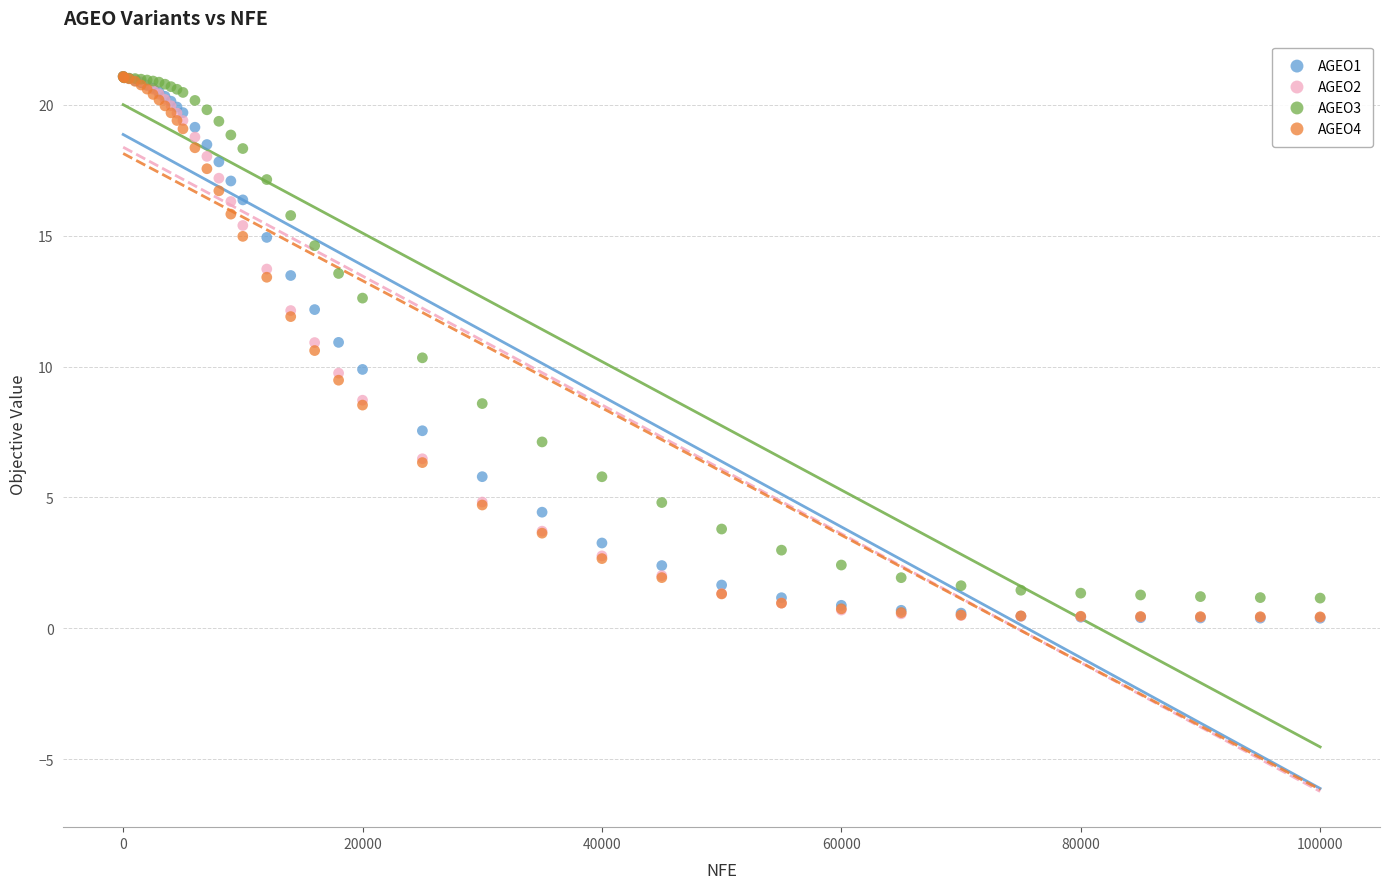

What are all the series names shown in the legend?

AGEO1, AGEO2, AGEO3, AGEO4